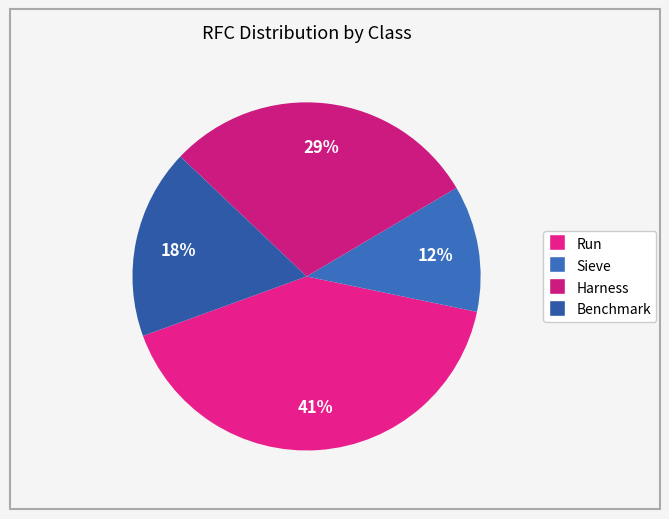

To the nearest percent, what is the combined percentage of Benchmark and Harness?

47%